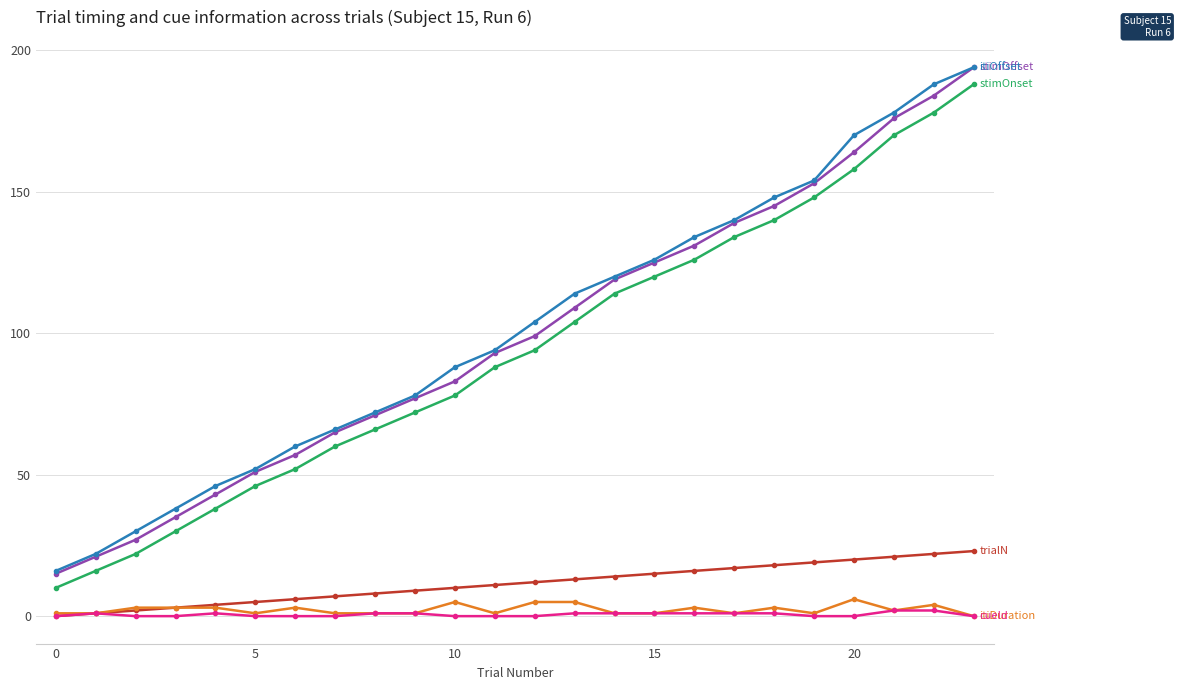

What is the greatest value displayed?

194